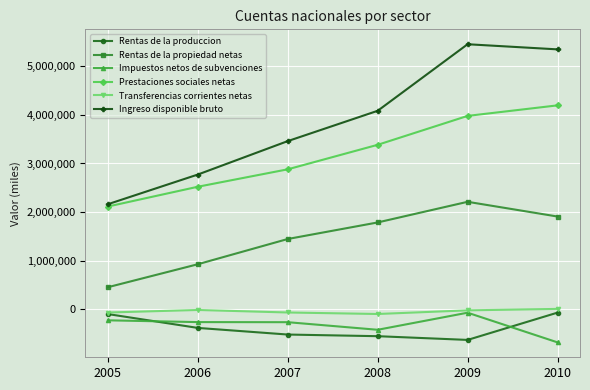

True or false: Rentas de la produccion and Ingreso disponible bruto cross at least once.

False